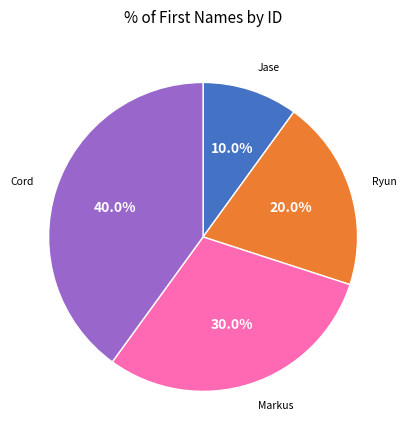

To the nearest percent, what percentage of the pie is Jase?

10%